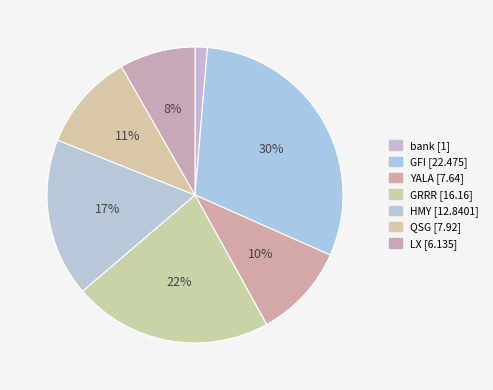

To the nearest percent, what is the difference between the largest and smallest slice percentages?

29%